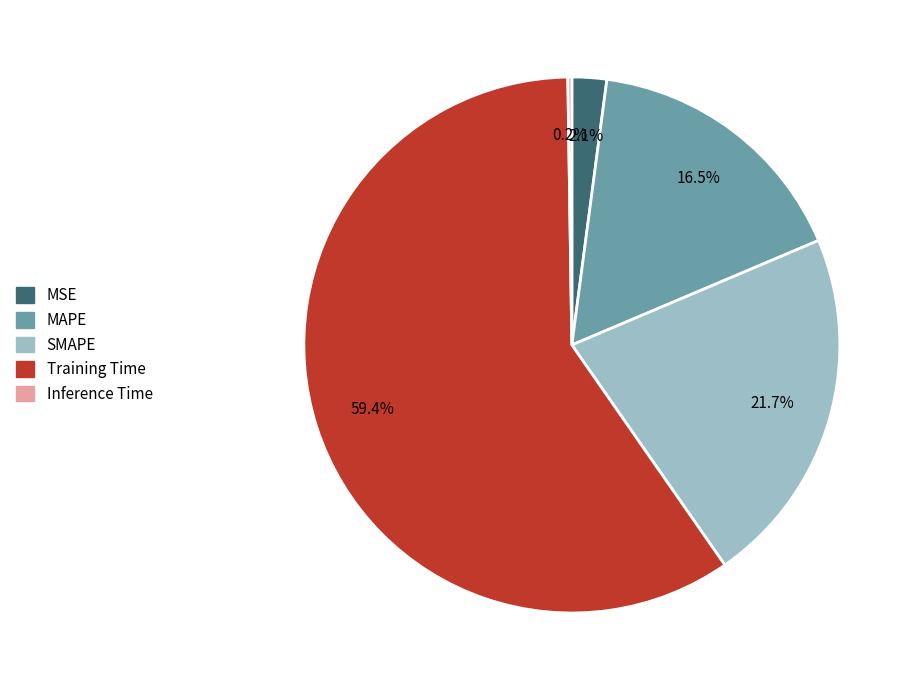

Which has a higher value, SMAPE or MSE?

SMAPE